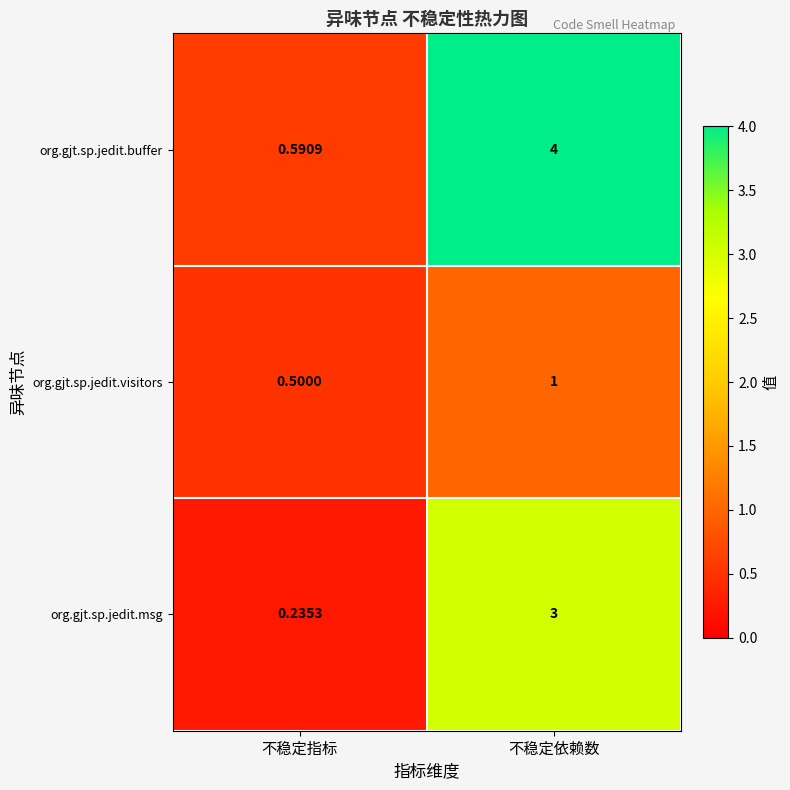

Rank the series at 不稳定依赖数 from highest to lowest value.

org.gjt.sp.jedit.buffer, org.gjt.sp.jedit.msg, org.gjt.sp.jedit.visitors